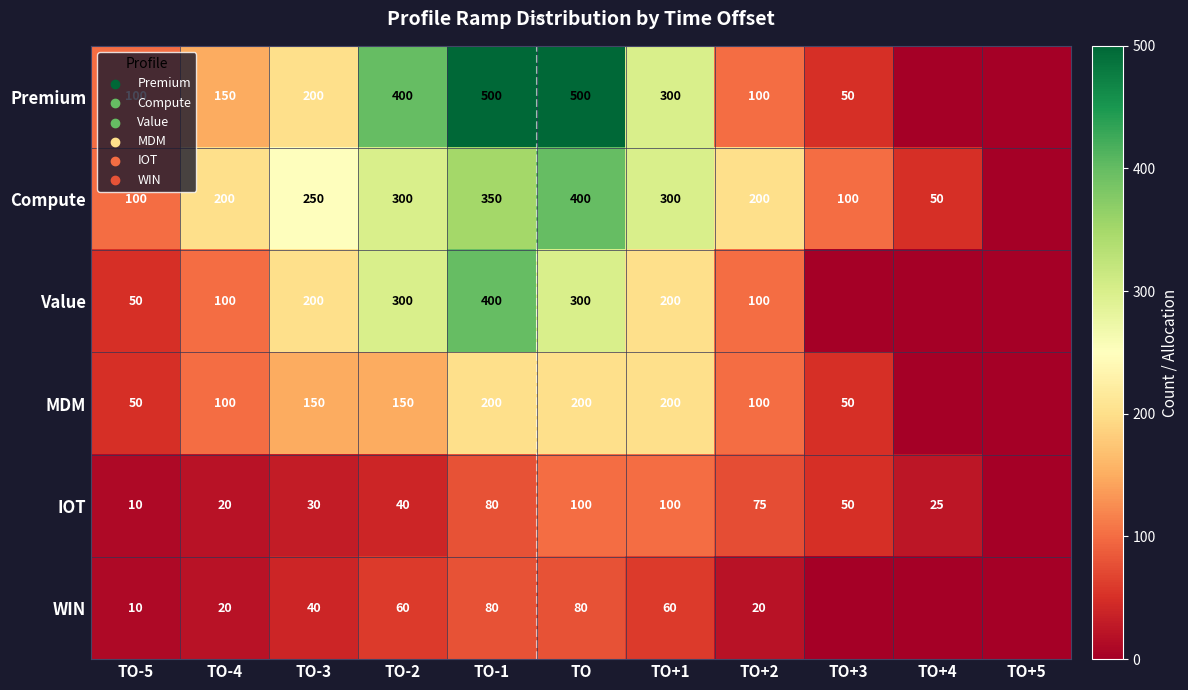

What is the total value across all series at TO+2?

595